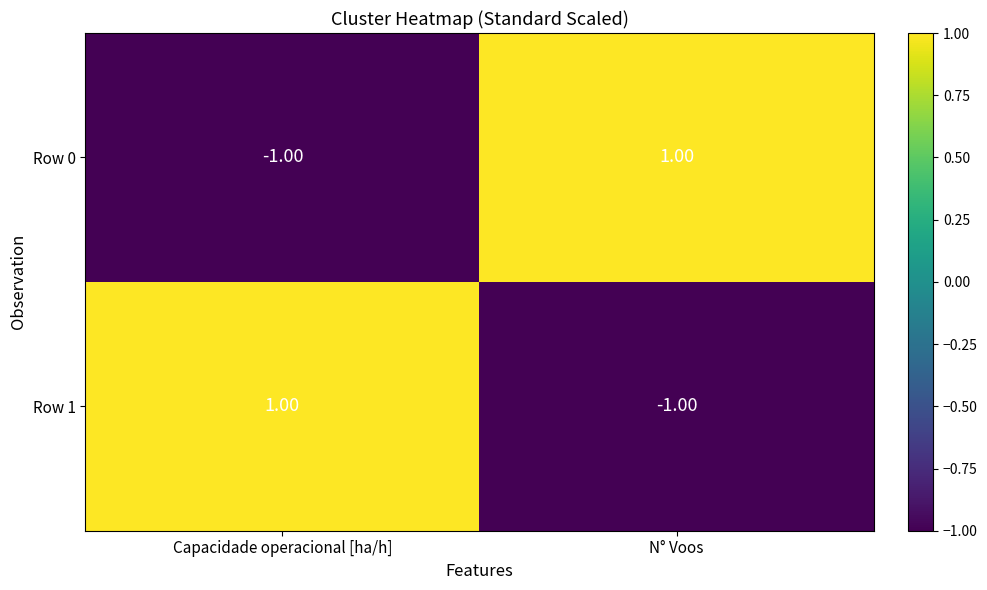

At how many categories does at least one series exceed 0?

2